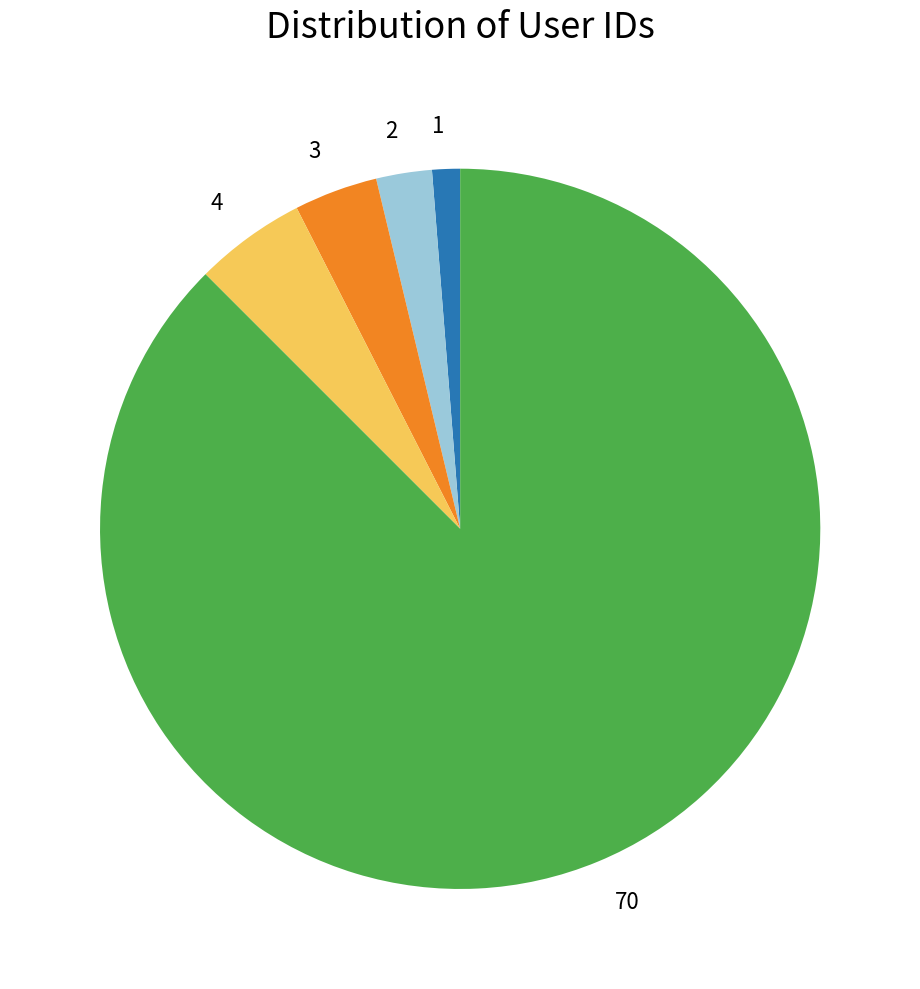

Is there a majority slice in this chart?

Yes